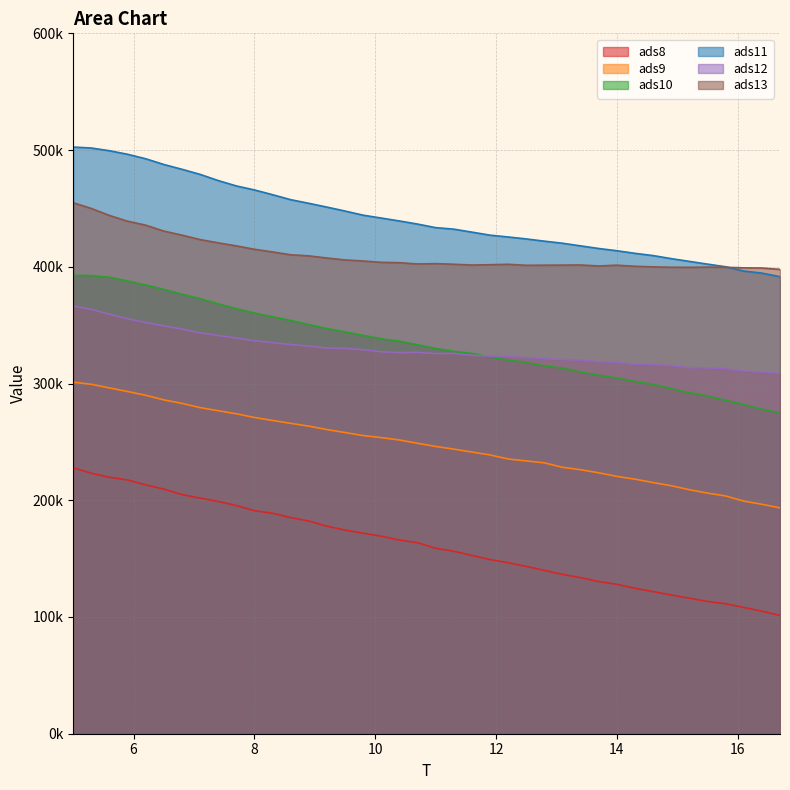

True or false: ads10 and ads9 intersect in this chart.

False